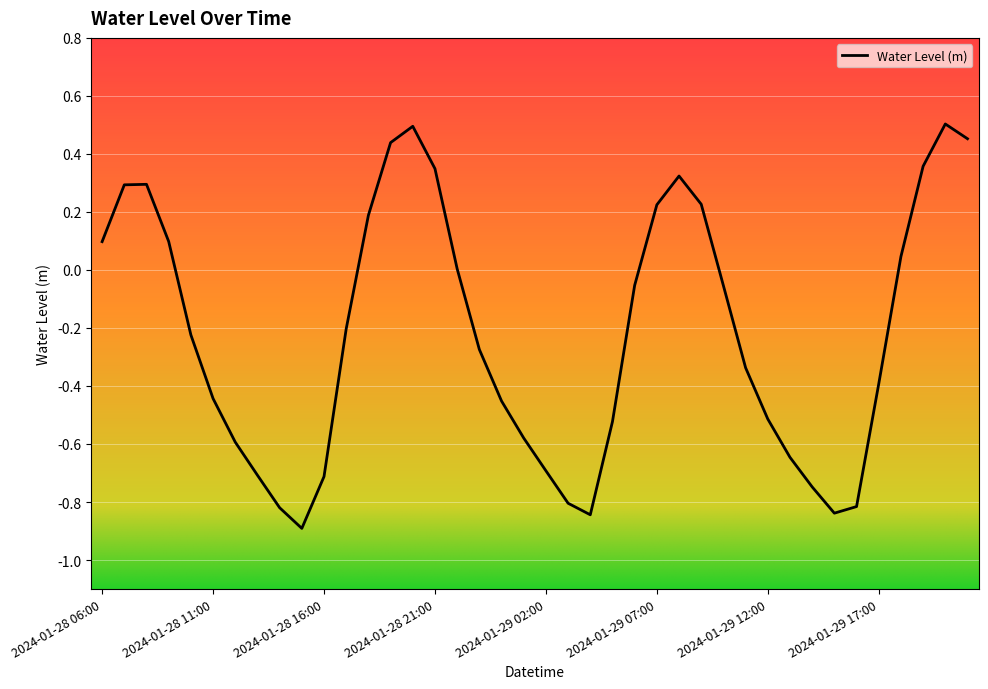

What is the difference between the maximum and minimum values?

1.4